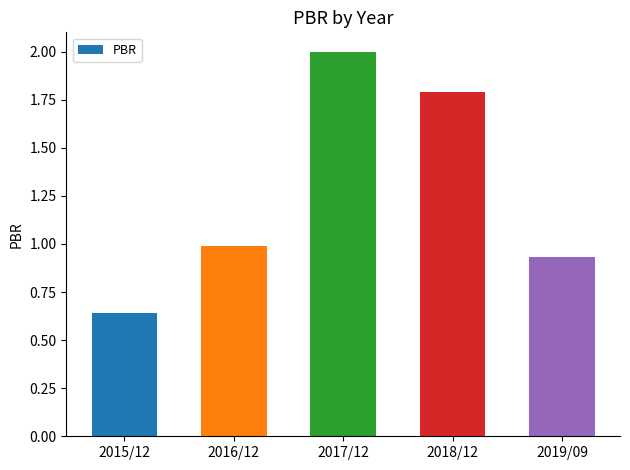

At which category does the chart reach its peak across all series?

2017/12